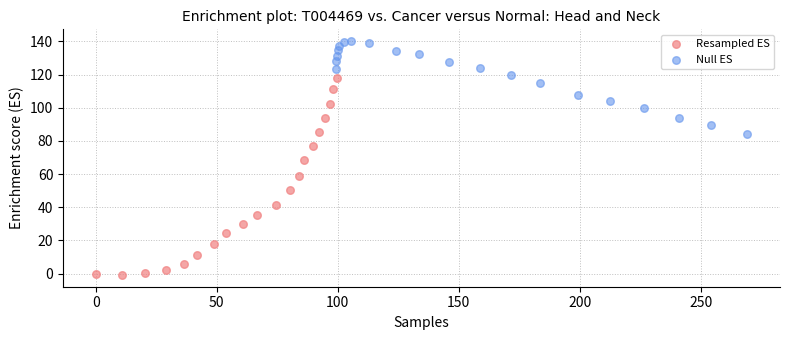

What are all the series names shown in the legend?

Resampled ES, Null ES